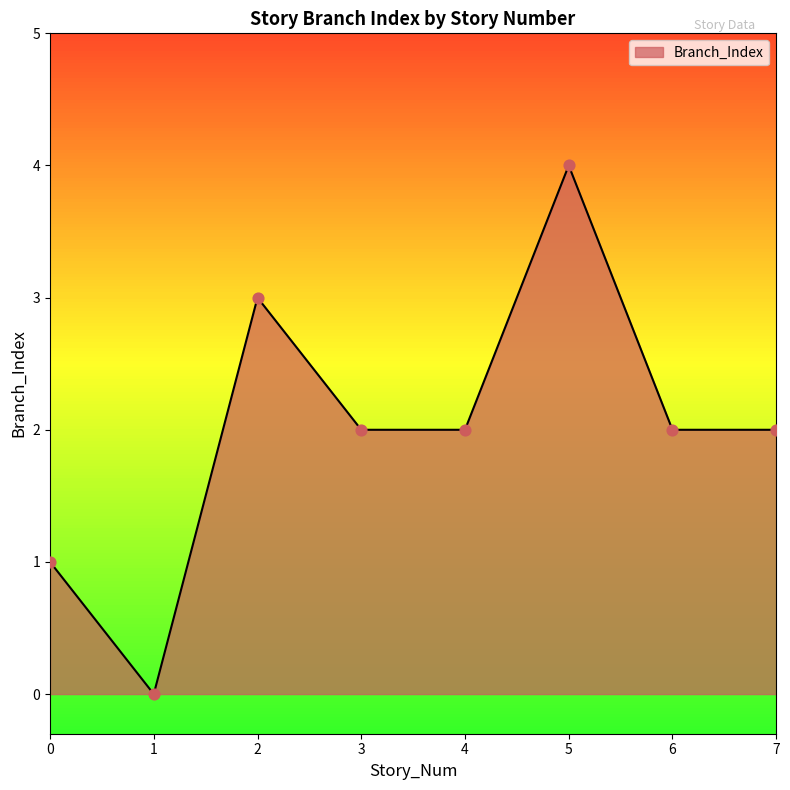

What is the change in value from 3 to 5?

+2